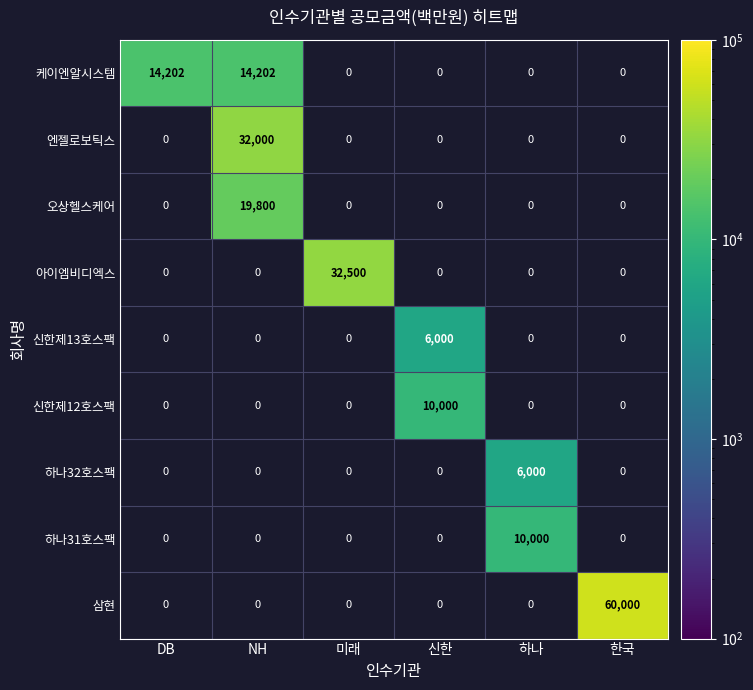

True or false: 오상헬스케어 has a value of 19800 at NH.

True